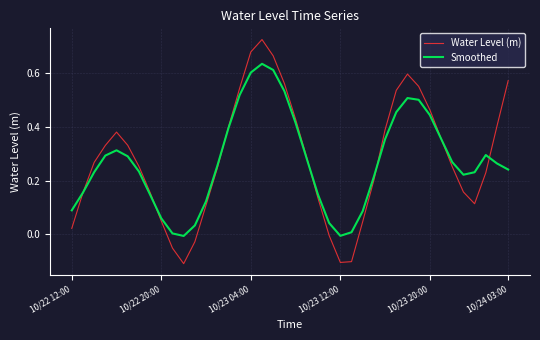

Which series has the largest total across all categories?

Water Level (m)